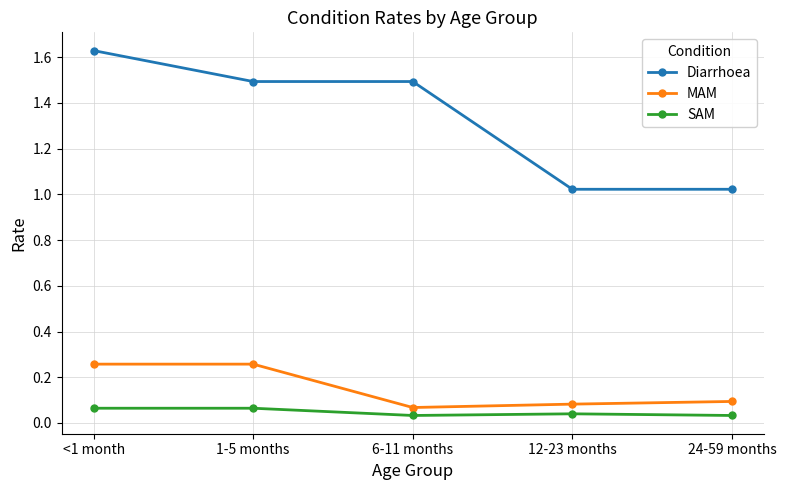

How many data points does each series have?

5